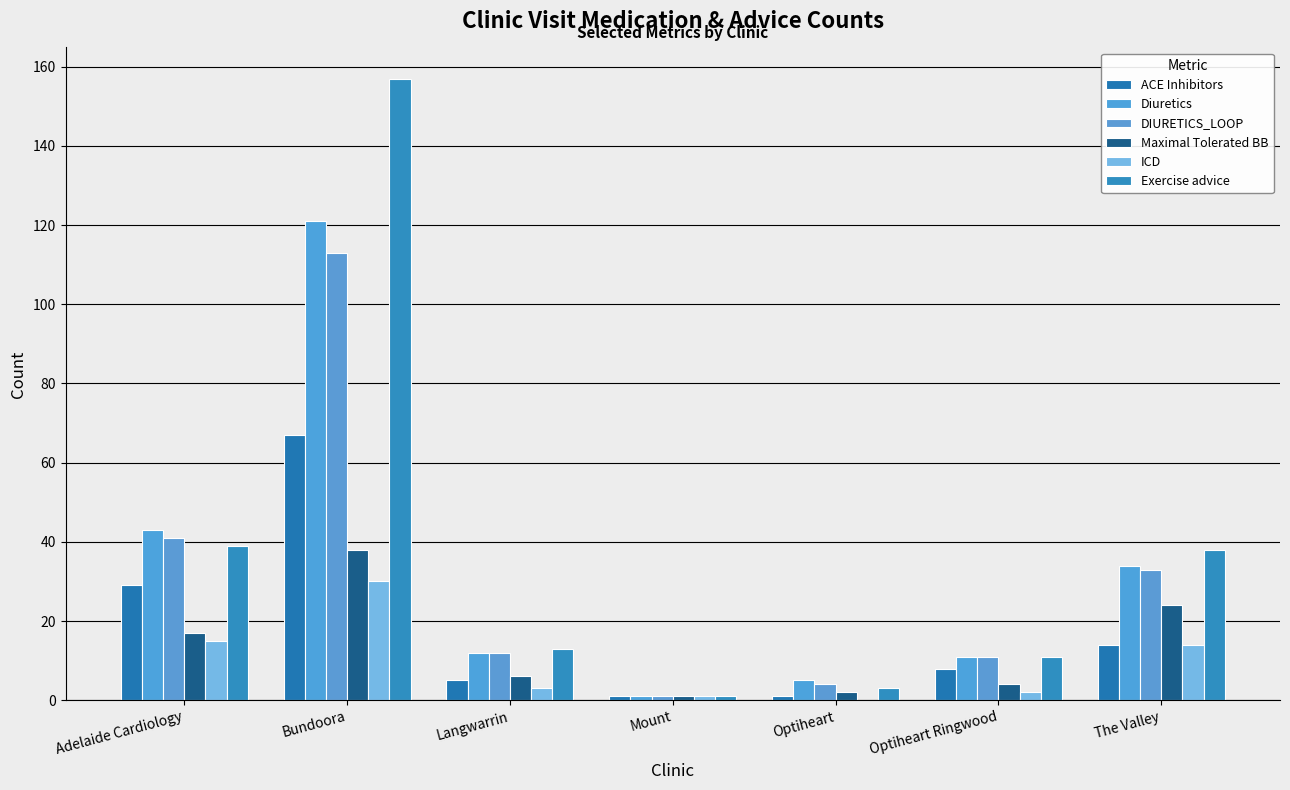

Reading left to right, transcribe all the data shown in this chart.

ACE Inhibitors: Adelaide Cardiology=29	Bundoora=67	Langwarrin=5	Mount=1	Optiheart=1	Optiheart Ringwood=8	The Valley=14
Diuretics: Adelaide Cardiology=43	Bundoora=121	Langwarrin=12	Mount=1	Optiheart=5	Optiheart Ringwood=11	The Valley=34
DIURETICS_LOOP: Adelaide Cardiology=41	Bundoora=113	Langwarrin=12	Mount=1	Optiheart=4	Optiheart Ringwood=11	The Valley=33
Maximal Tolerated BB: Adelaide Cardiology=17	Bundoora=38	Langwarrin=6	Mount=1	Optiheart=2	Optiheart Ringwood=4	The Valley=24
ICD: Adelaide Cardiology=15	Bundoora=30	Langwarrin=3	Mount=1	Optiheart=0	Optiheart Ringwood=2	The Valley=14
Exercise advice: Adelaide Cardiology=39	Bundoora=157	Langwarrin=13	Mount=1	Optiheart=3	Optiheart Ringwood=11	The Valley=38